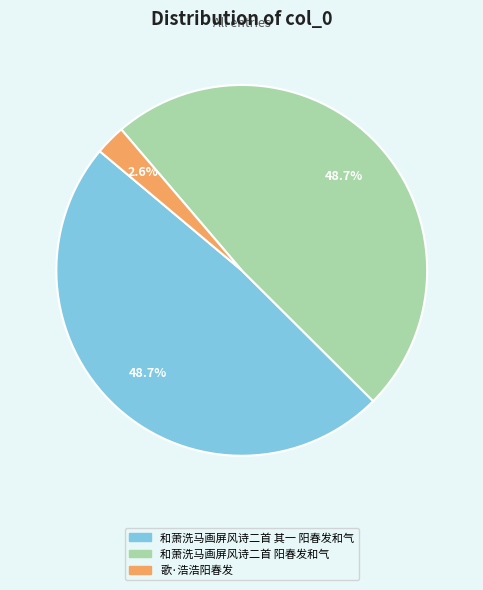

What is the ratio of the value at 和萧洗马画屏风诗二首 阳春发和气 to the value at 和萧洗马画屏风诗二首 其一 阳春发和气?

1.0